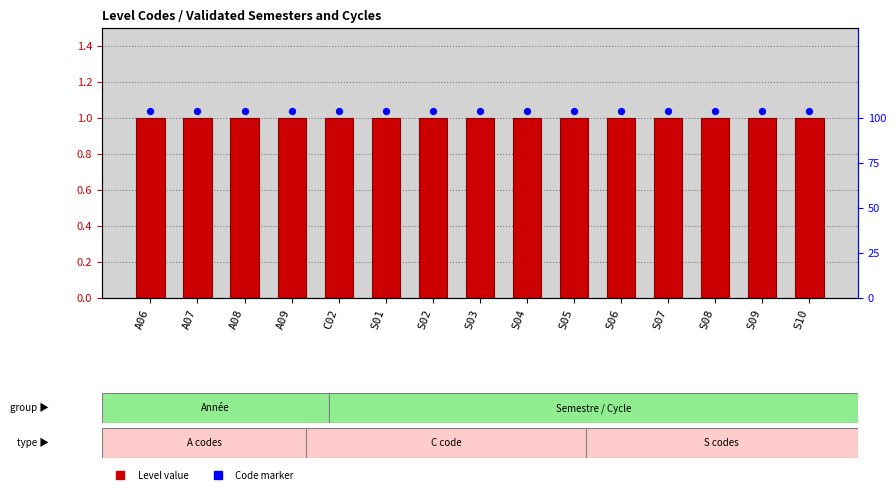

At which category is the sum across all series the highest?

A06